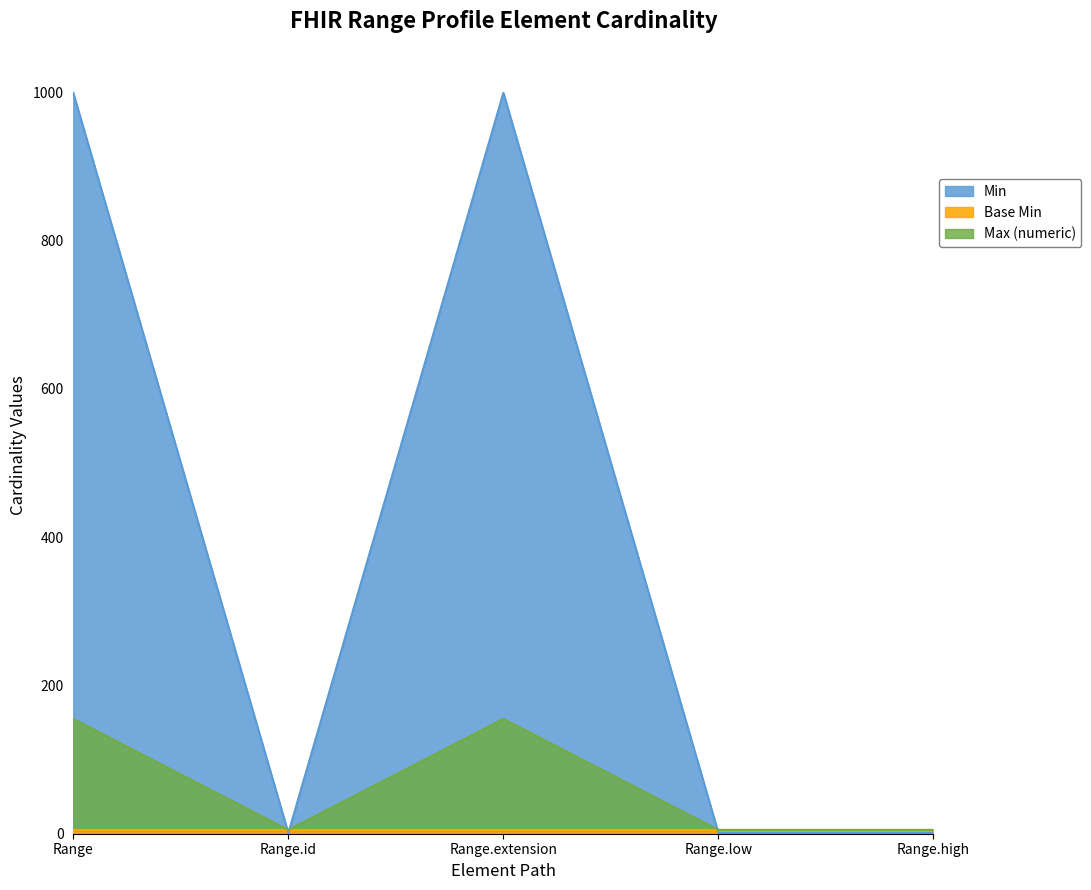

The value of Min at Range is 0. True or false?

True